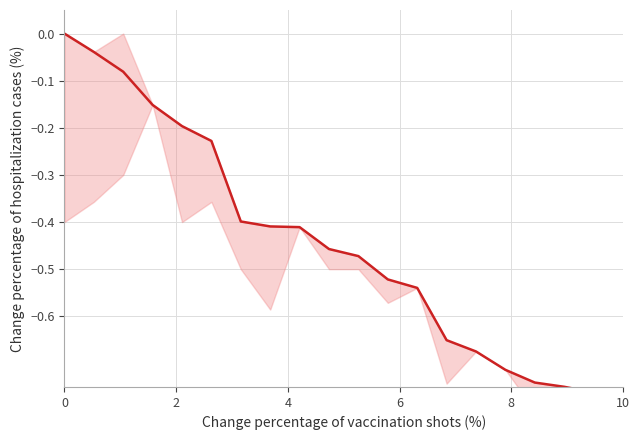

What is the average value?

-0.4